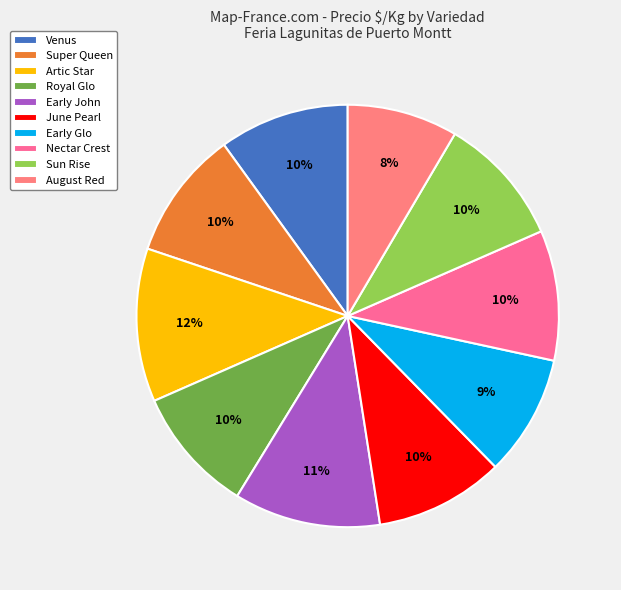

Do Early Glo and Early John together represent more than half of the pie?

No